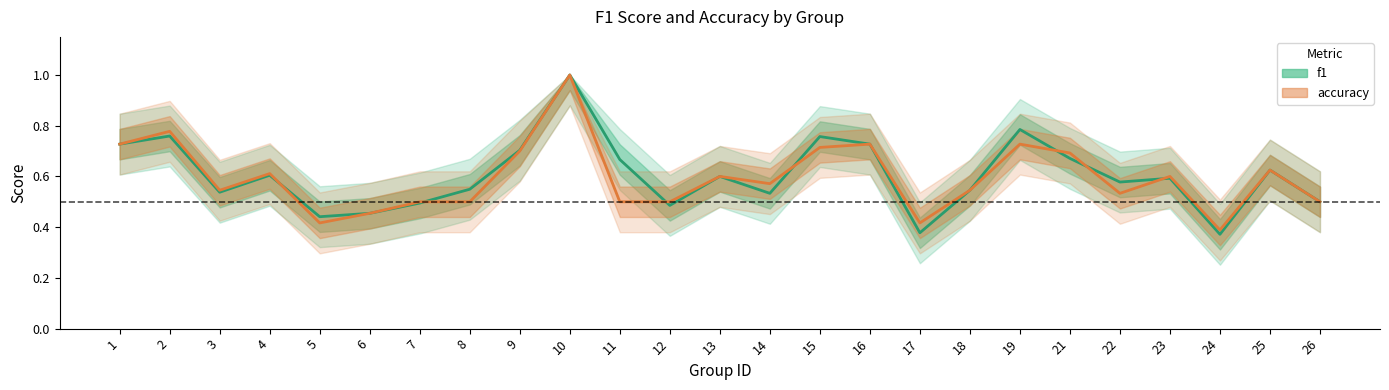

What is the sum of all accuracy values?

14.9